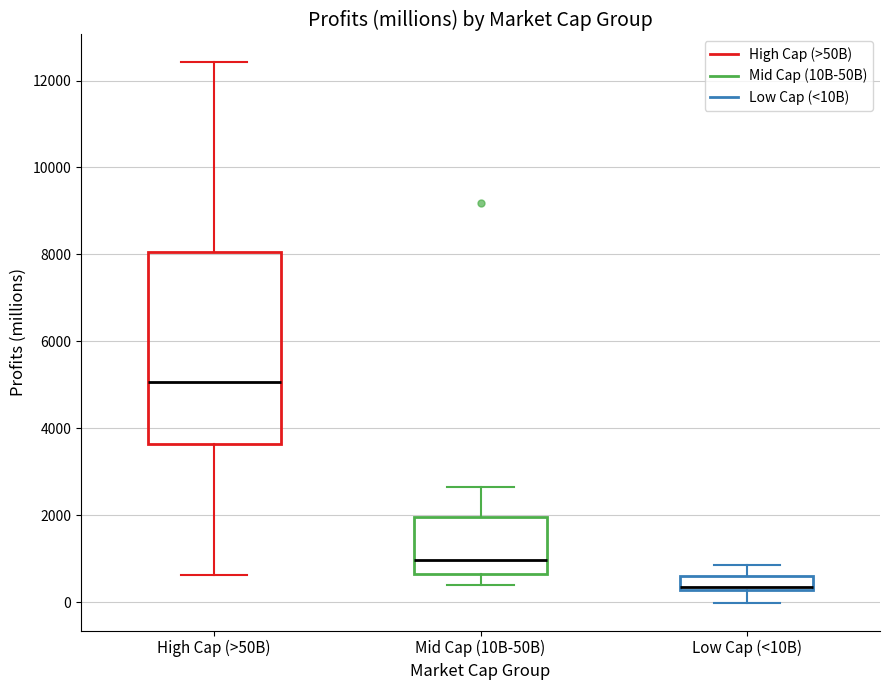

Reading left to right, transcribe this box plot: for each box, give where its median line is, the range the box spans, and where its two whiskers end, as read against the y-axis. The values are not printed on the chart, so give them approximately, as read against the axis.

High Cap (>50B): median 5000, box 3600 to 8000, whiskers 600 to 12400
Mid Cap (10B-50B): median 1000, box 600 to 2000, whiskers 400 to 2600
Low Cap (<10B): median 400, box 200 to 600, whiskers 0 to 800